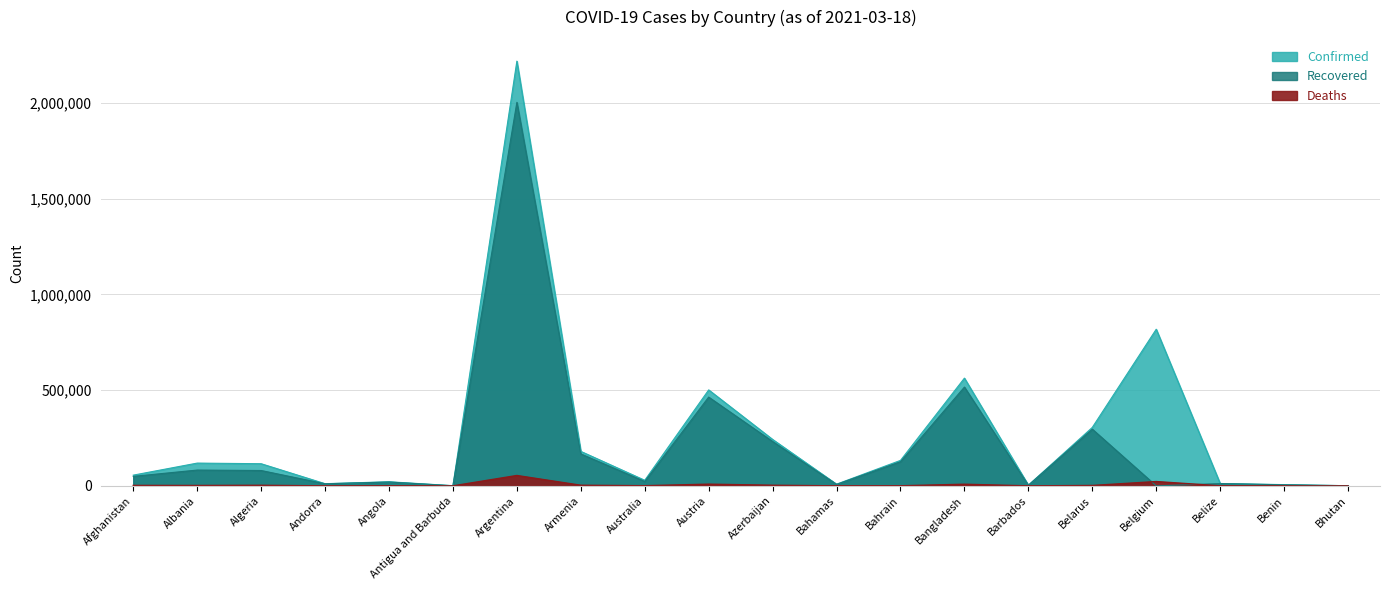

True or false: Deaths has a value of 3196 at Belarus.

False